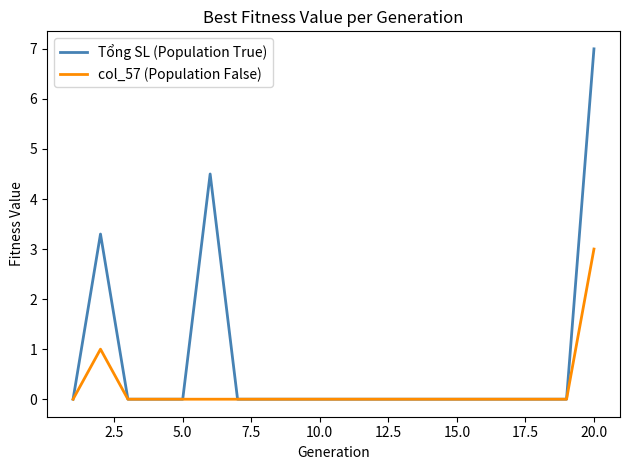

Reading right to left, list all the values displayed in this chart.

Tổng SL (Population True): 7.0	0.0	0.0	0.0	0.0	0.0	0.0	0.0	0.0	0.0	0.0	0.0	0.0	0.0	4.5	0.0	0.0	0.0	3.3	0.0
col_57 (Population False): 3.0	0.0	0.0	0.0	0.0	0.0	0.0	0.0	0.0	0.0	0.0	0.0	0.0	0.0	0.0	0.0	0.0	0.0	1.0	0.0